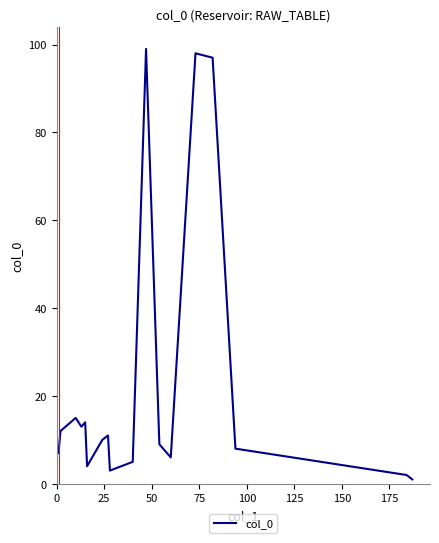

Reading left to right, list all the values displayed in this chart.

7	12	15	13	14	4	10	11	3	5	99	9	6	98	97	8	2	1